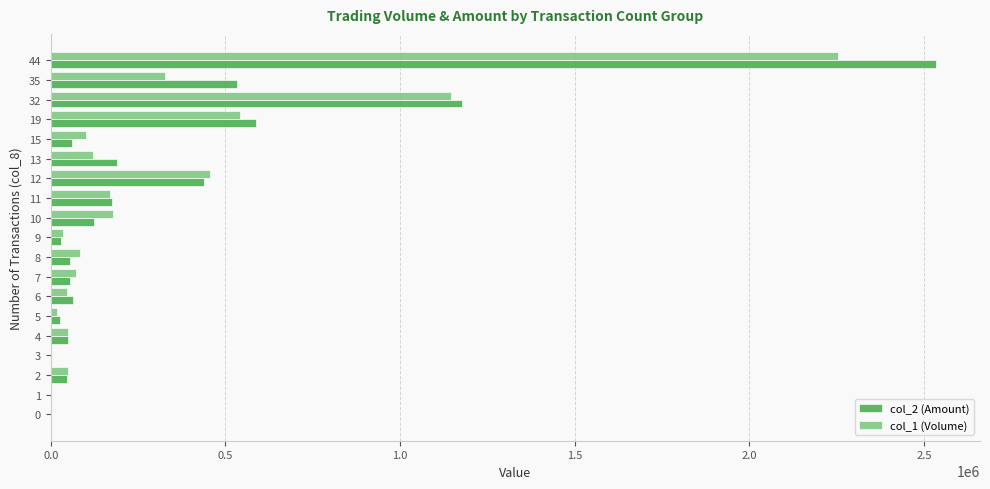

What is the greatest value displayed?

2533210